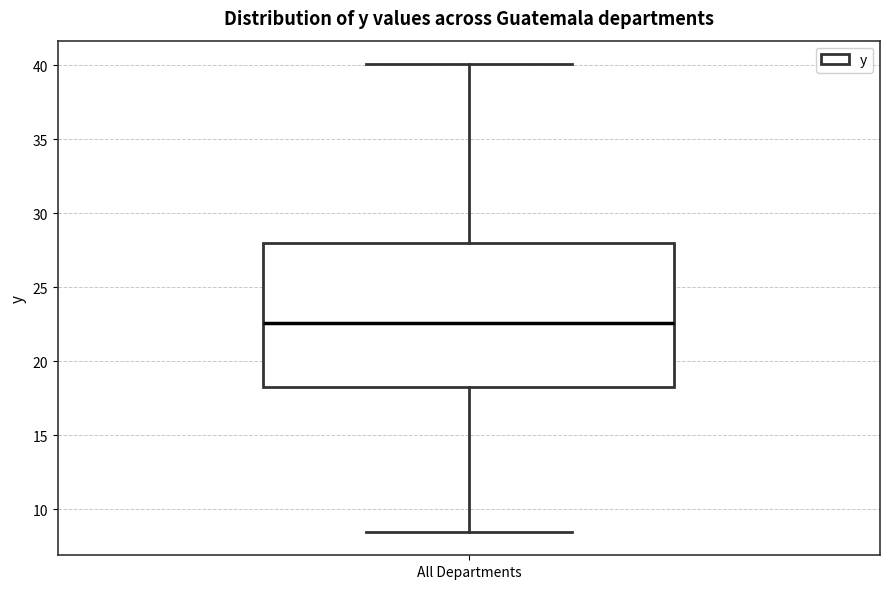

Transcribe this box plot: give where the median line is, the range the box spans, and where the two whiskers end, as read against the y-axis. The values are not printed on the chart, so give them approximately, as read against the axis.

median 22.5, box 18.0 to 28.0, whiskers 8.5 to 40.0